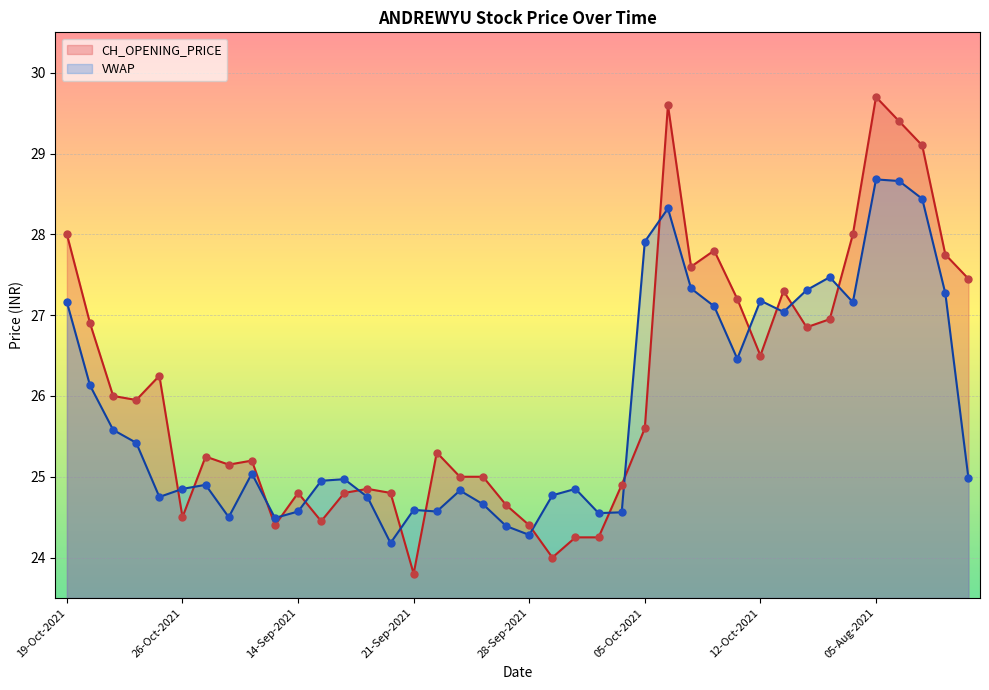

Which series has the largest total across all categories?

CH_OPENING_PRICE